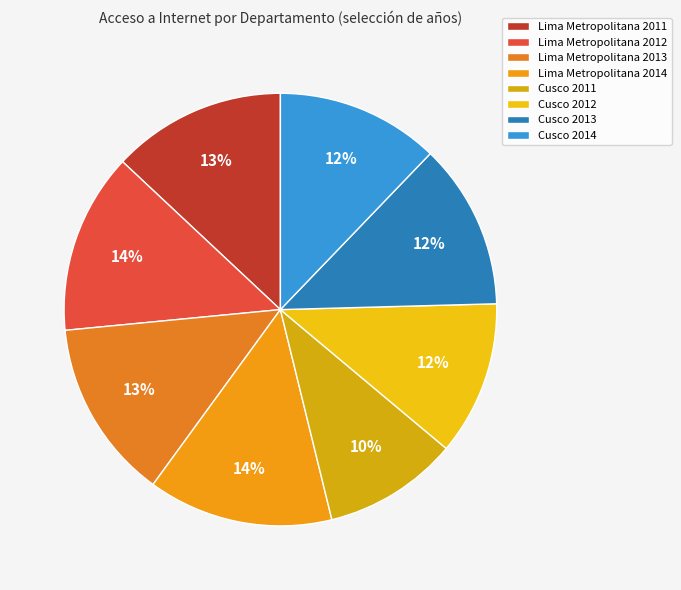

Does any single category account for the majority?

No